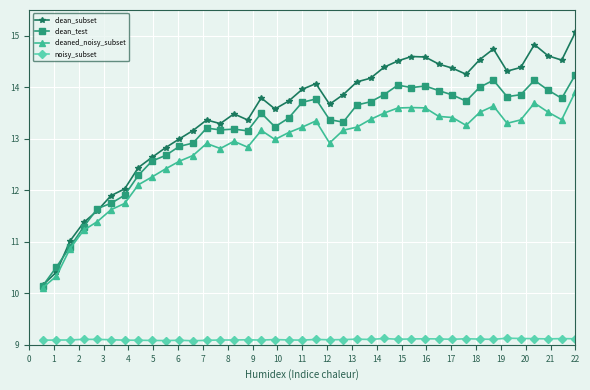

True or false: noisy_subset has more than 1 interior local peaks.

True